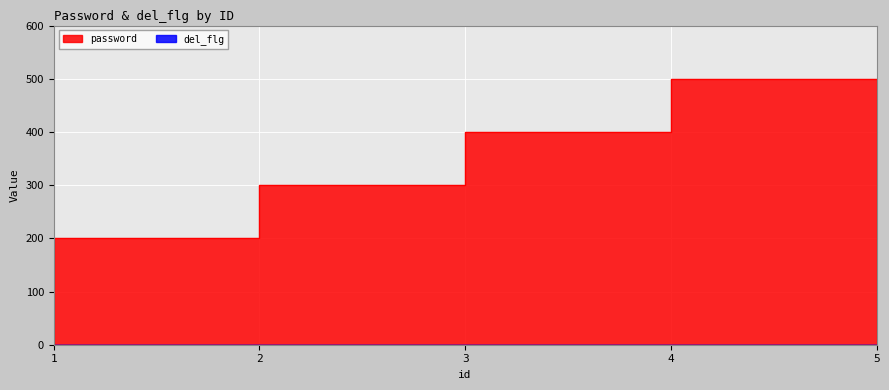

Which label corresponds to the largest value in the chart?

5